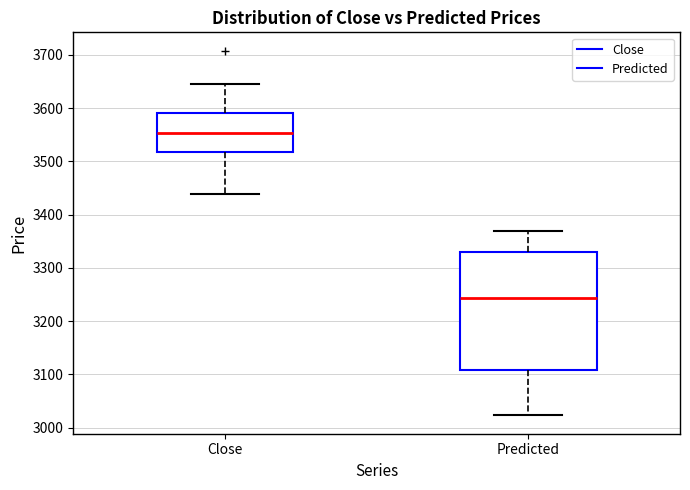

Comparing the boxes themselves (not the whiskers), which one is the tallest?

Predicted